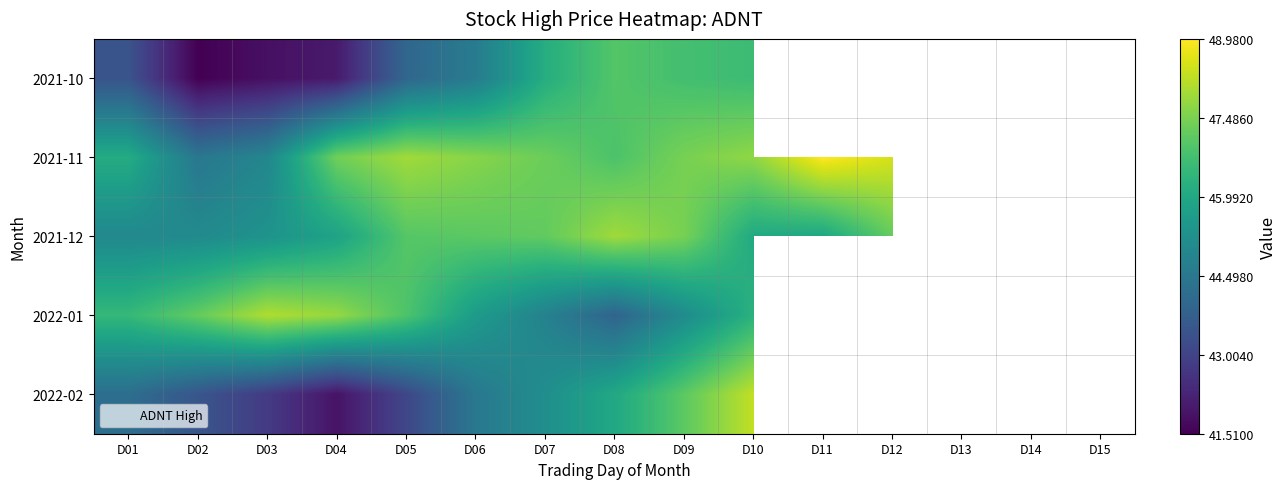

How many categories are shown in the chart?

15